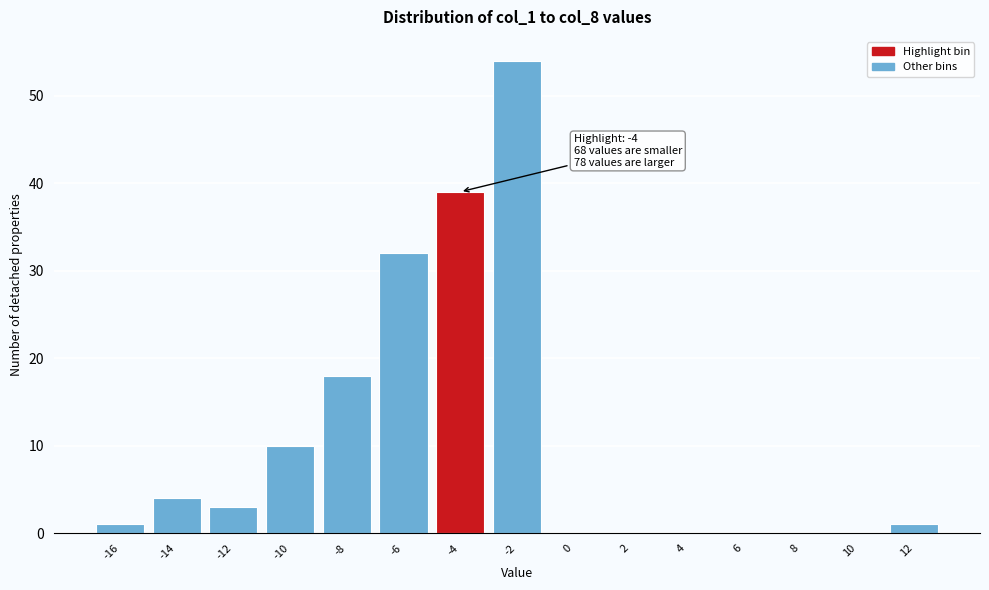

Reading right to left, transcribe all the data shown in this chart.

12=1	10=0	8=0	6=0	4=0	2=0	0=0	-2=54	-4=39	-6=32	-8=18	-10=10	-12=3	-14=4	-16=1